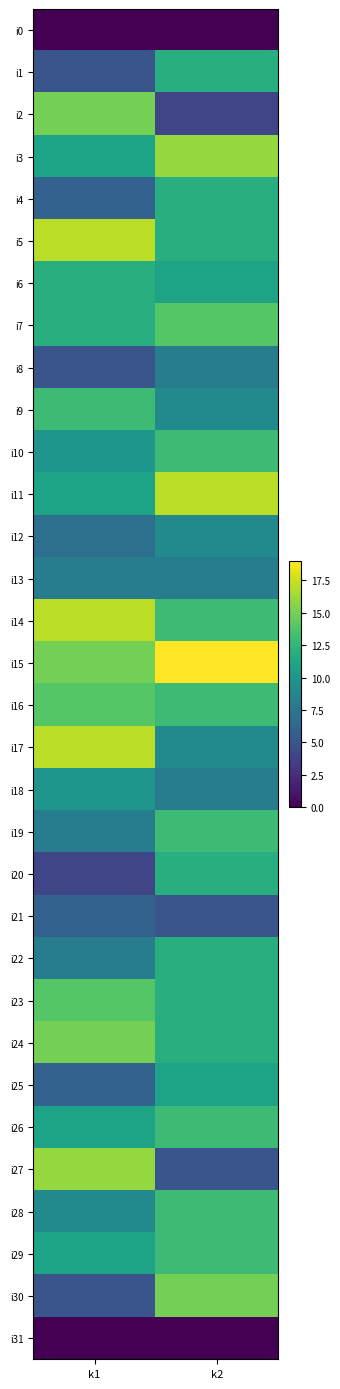

At which category is the sum across all series the highest?

k2